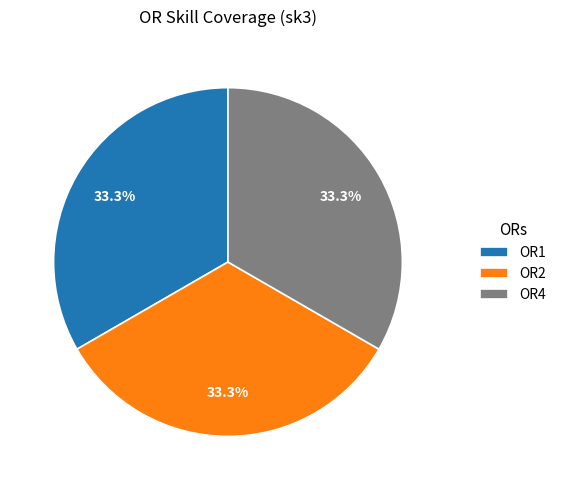

What is the ratio of the value at OR2 to the value at OR4?

1.0